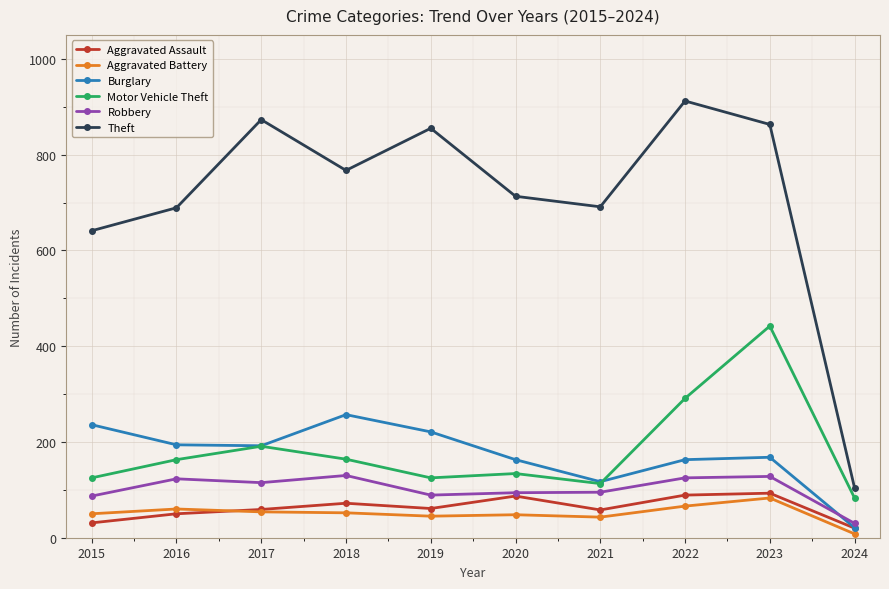

What is the value of the Burglary point at the 10th from the left?

21